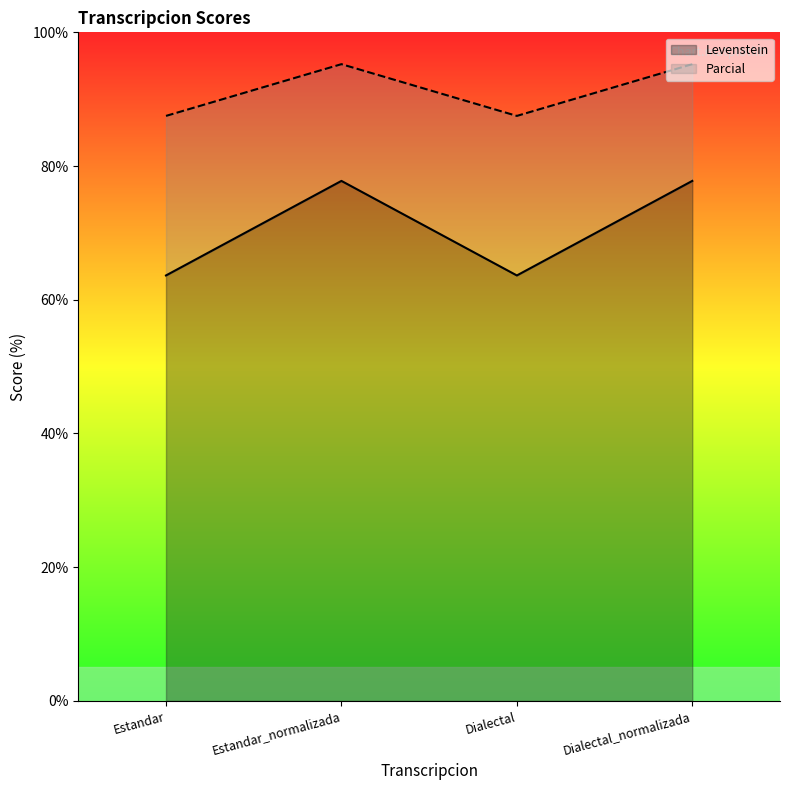

Reading left to right, transcribe all the data shown in this chart.

Levenstein: Estandar=63.6	Estandar_normalizada=77.8	Dialectal=63.6	Dialectal_normalizada=77.8
Parcial: Estandar=87.5	Estandar_normalizada=95.2	Dialectal=87.5	Dialectal_normalizada=95.2